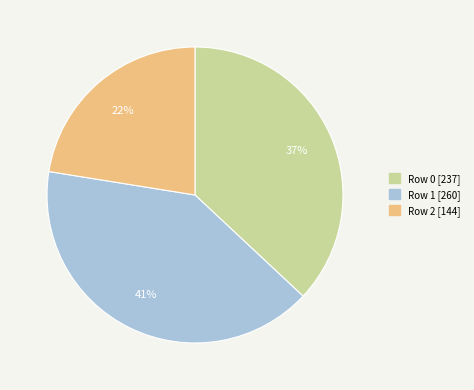

True or false: Row 1 accounts for 53% of the total.

False